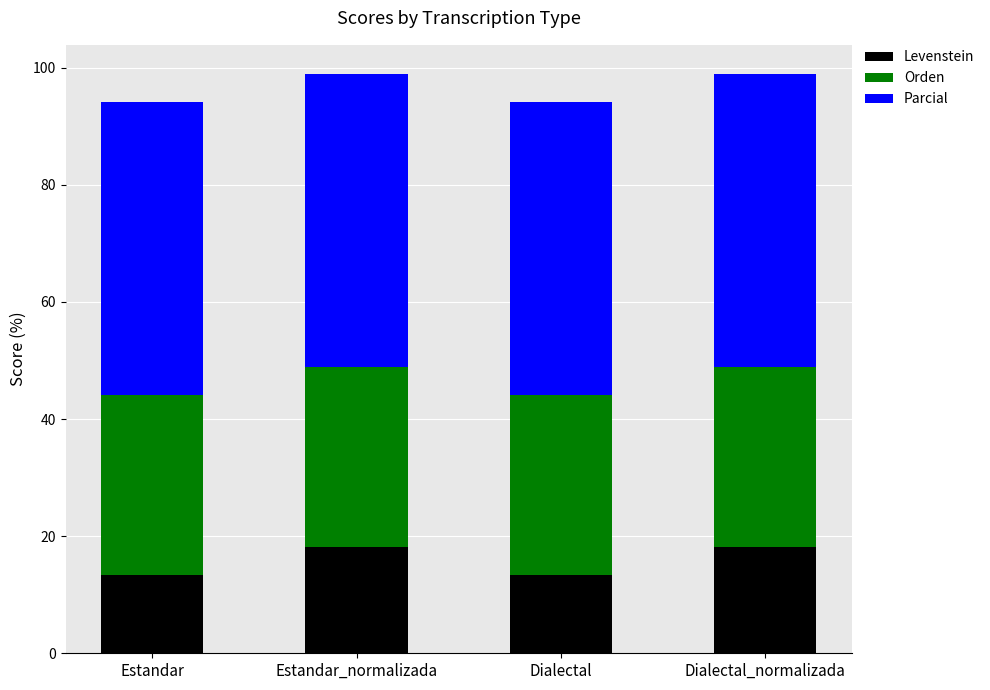

What is the total value across all series at Dialectal?

94.1